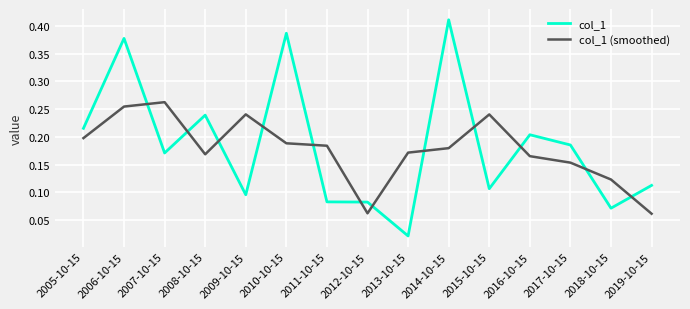

Which series has the widest spread of values?

col_1